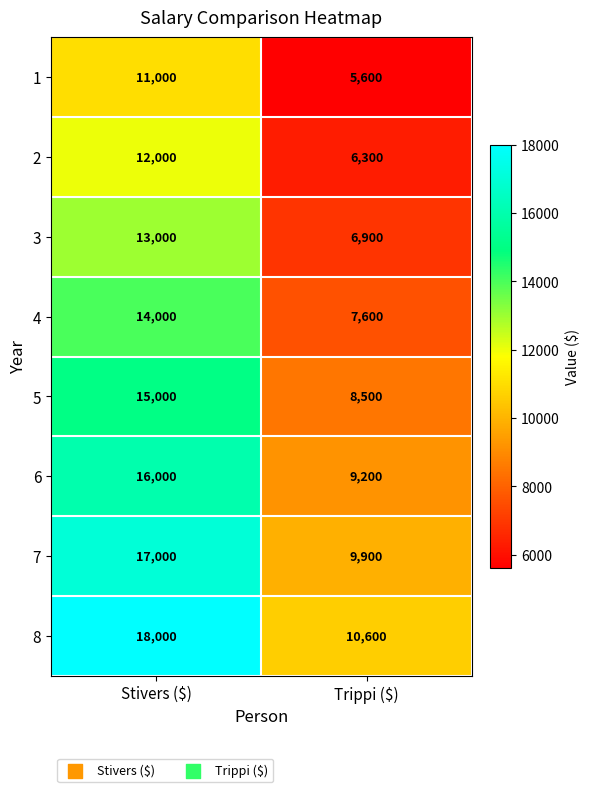

Rank the series by their maximum value, from highest to lowest.

8, 7, 6, 5, 4, 3, 2, 1